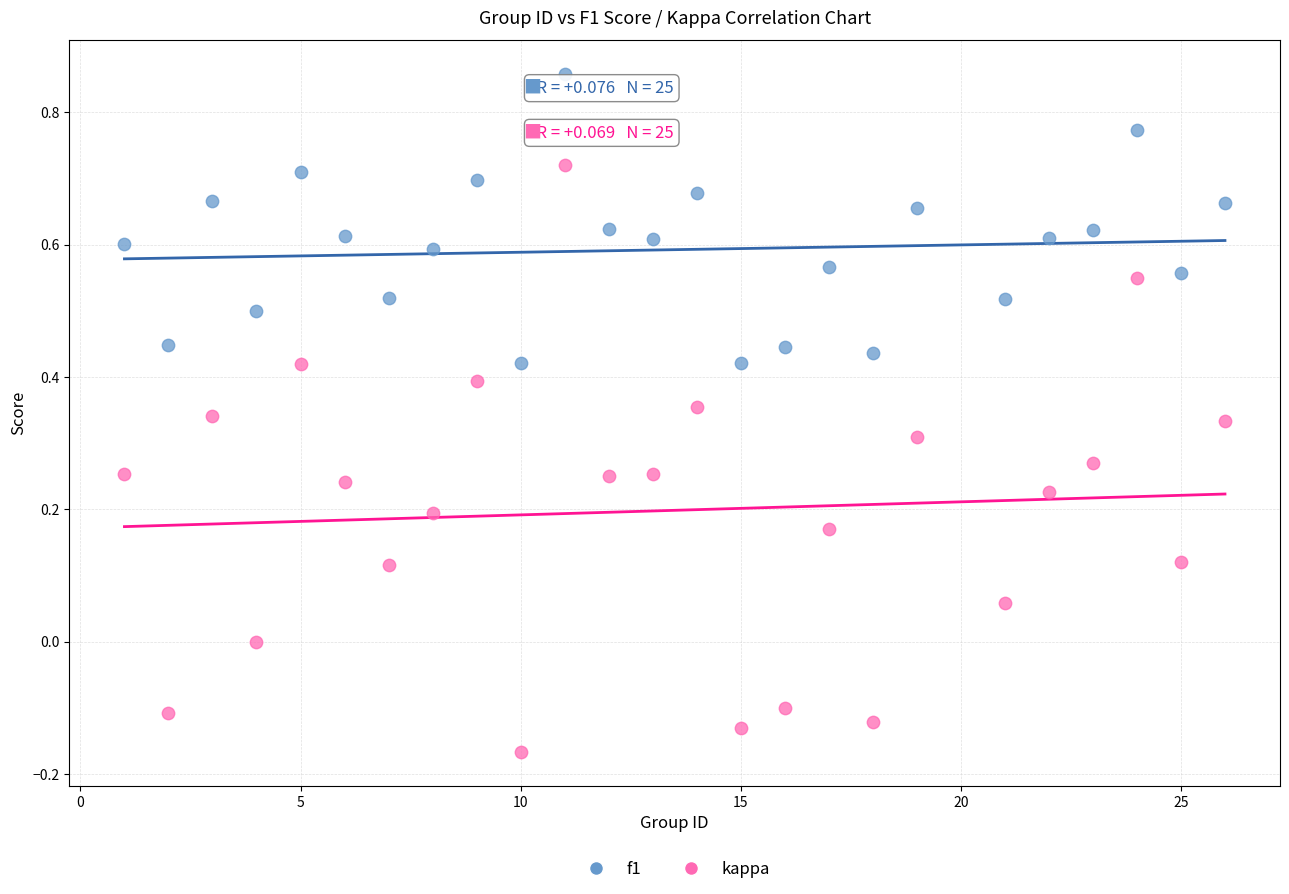

Which series contains the lowest Y value?

kappa